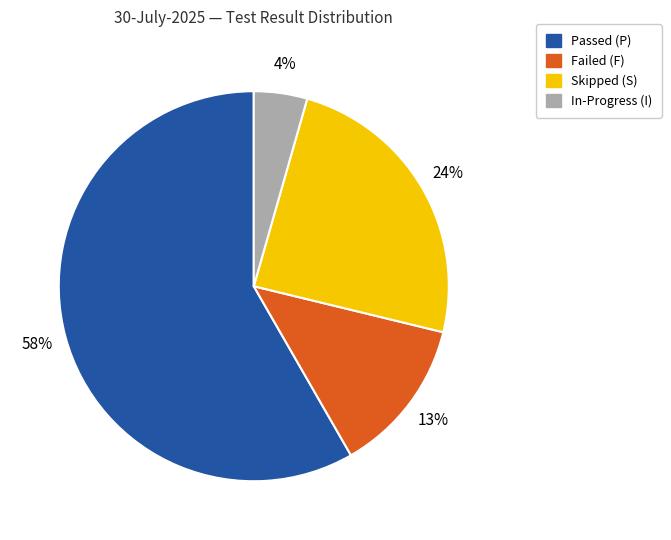

Is there a majority slice in this chart?

Yes